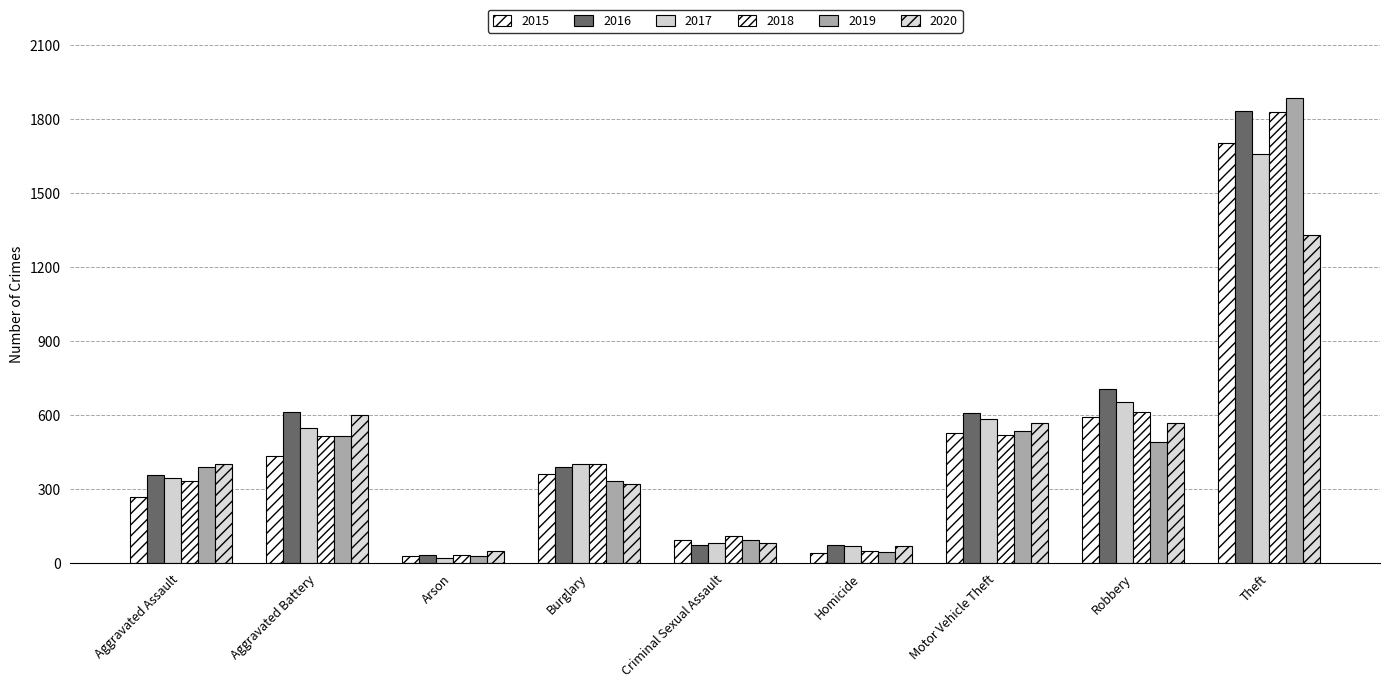

What is the label of the 6th bar from the left?

Homicide